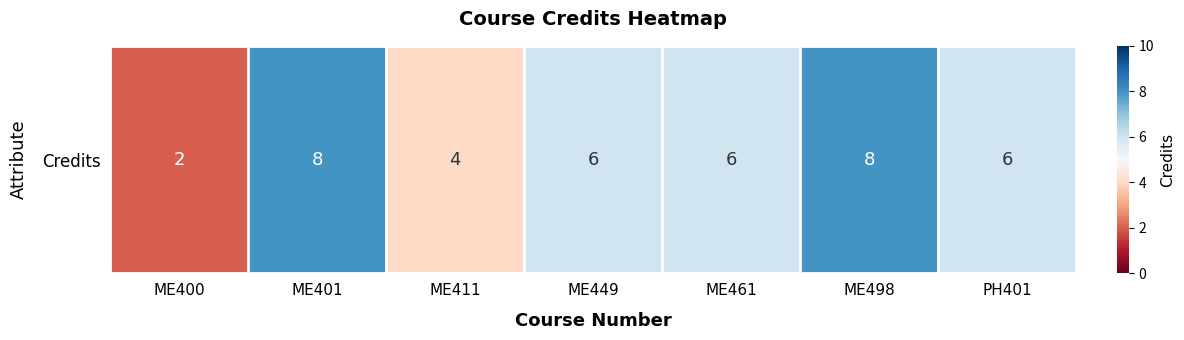

How many data points are less than 6?

2